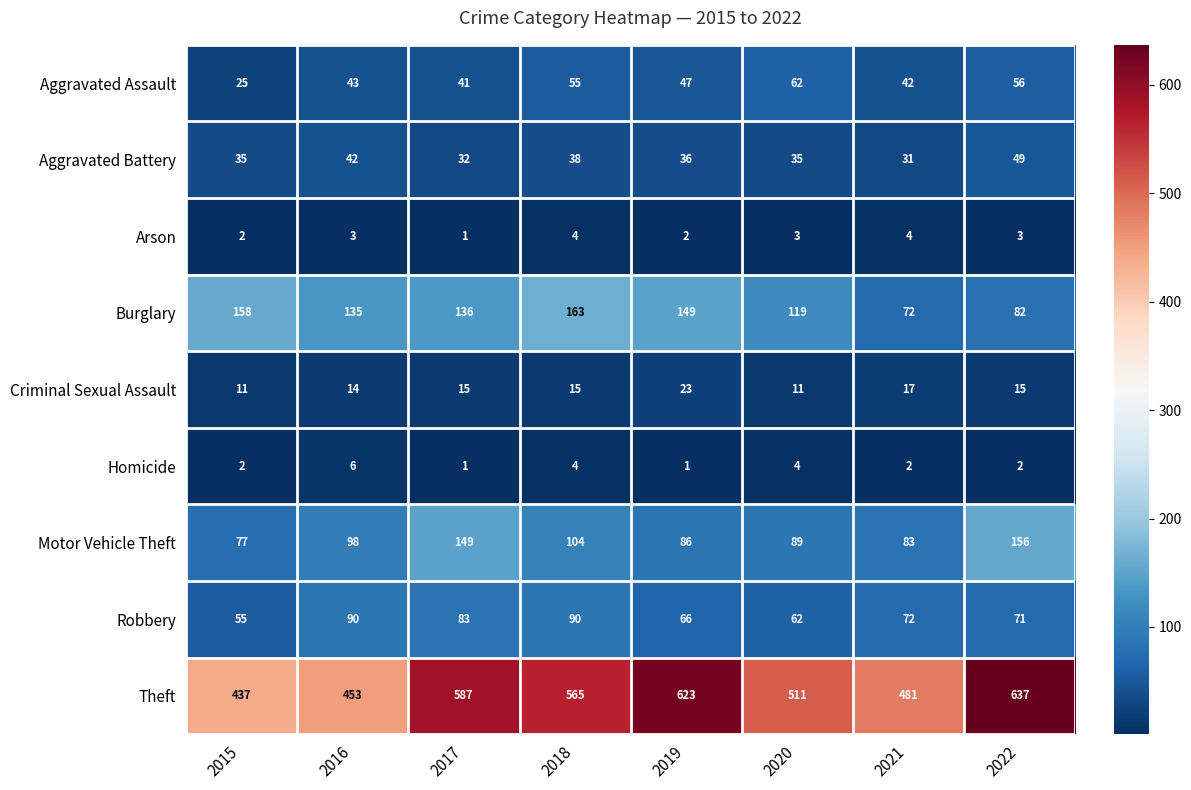

What is the difference between the highest and lowest values at 2020?

508